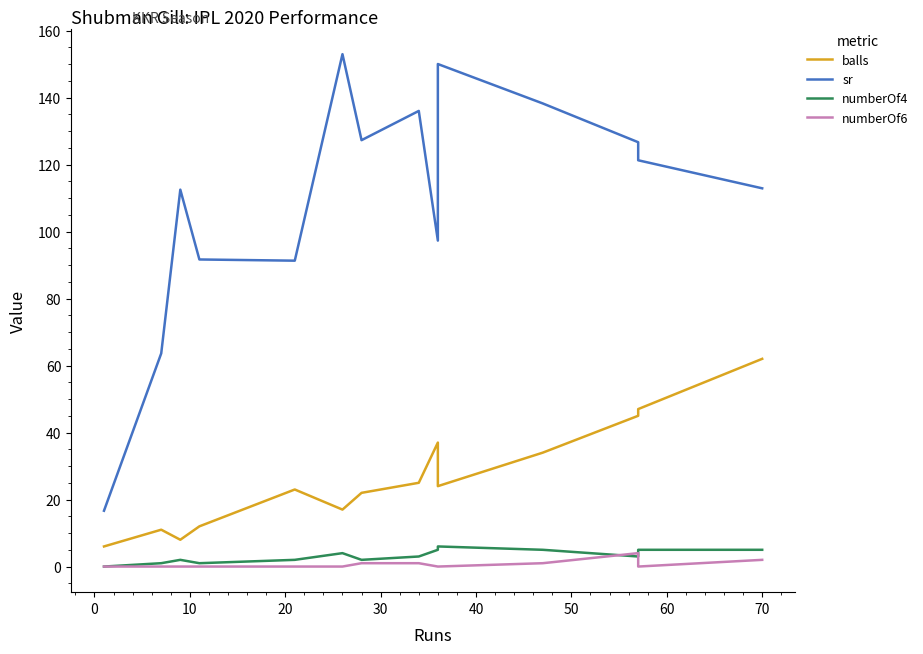

True or false: sr and balls intersect in this chart.

False